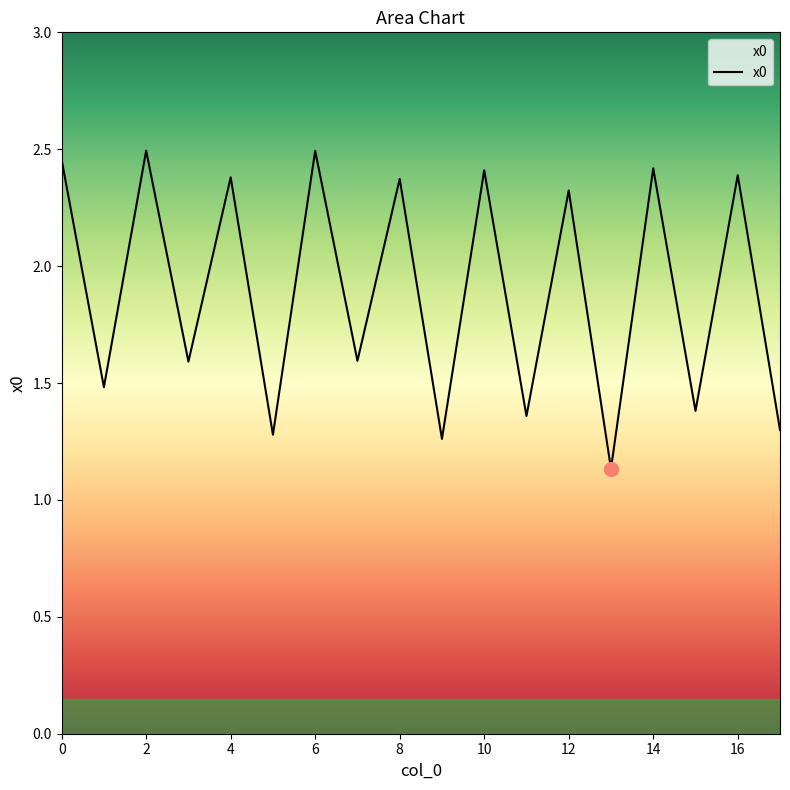

List the labels in order of value, smallest first.

13, 9, 5, 17, 11, 15, 1, 3, 7, 12, 8, 4, 16, 10, 14, 0, 6, 2